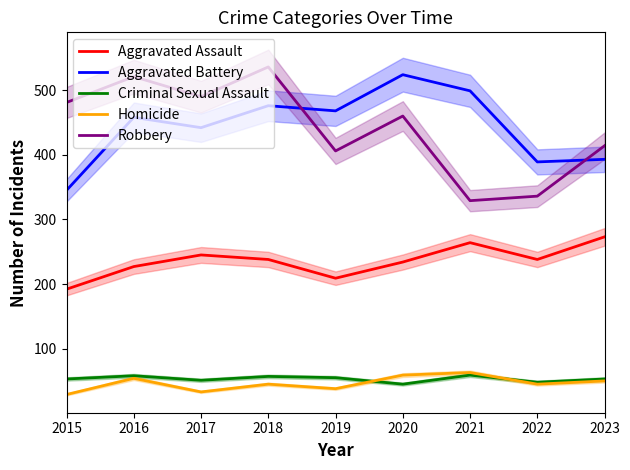

Reading left to right, list all the values displayed in this chart.

Aggravated Assault: 2015=192	2016=227	2017=245	2018=238	2019=209	2020=234	2021=264	2022=238	2023=273
Aggravated Battery: 2015=345	2016=458	2017=442	2018=476	2019=468	2020=524	2021=499	2022=389	2023=393
Criminal Sexual Assault: 2015=53	2016=58	2017=51	2018=57	2019=55	2020=45	2021=59	2022=48	2023=53
Homicide: 2015=29	2016=54	2017=33	2018=45	2019=38	2020=59	2021=63	2022=45	2023=50
Robbery: 2015=481	2016=521	2017=490	2018=536	2019=406	2020=460	2021=329	2022=336	2023=414